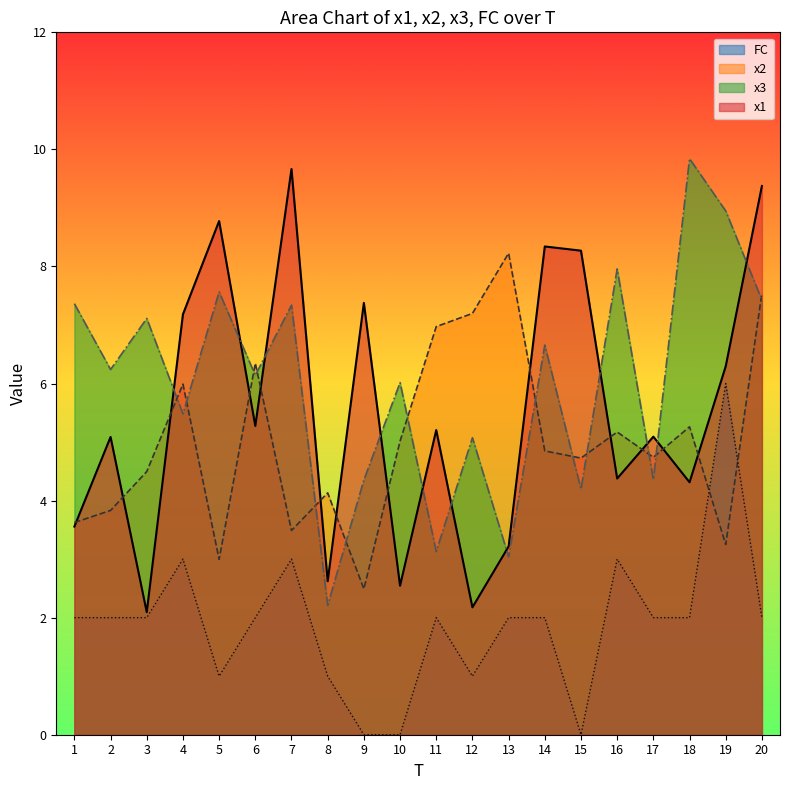

True or false: x1 and FC cross at least once.

False